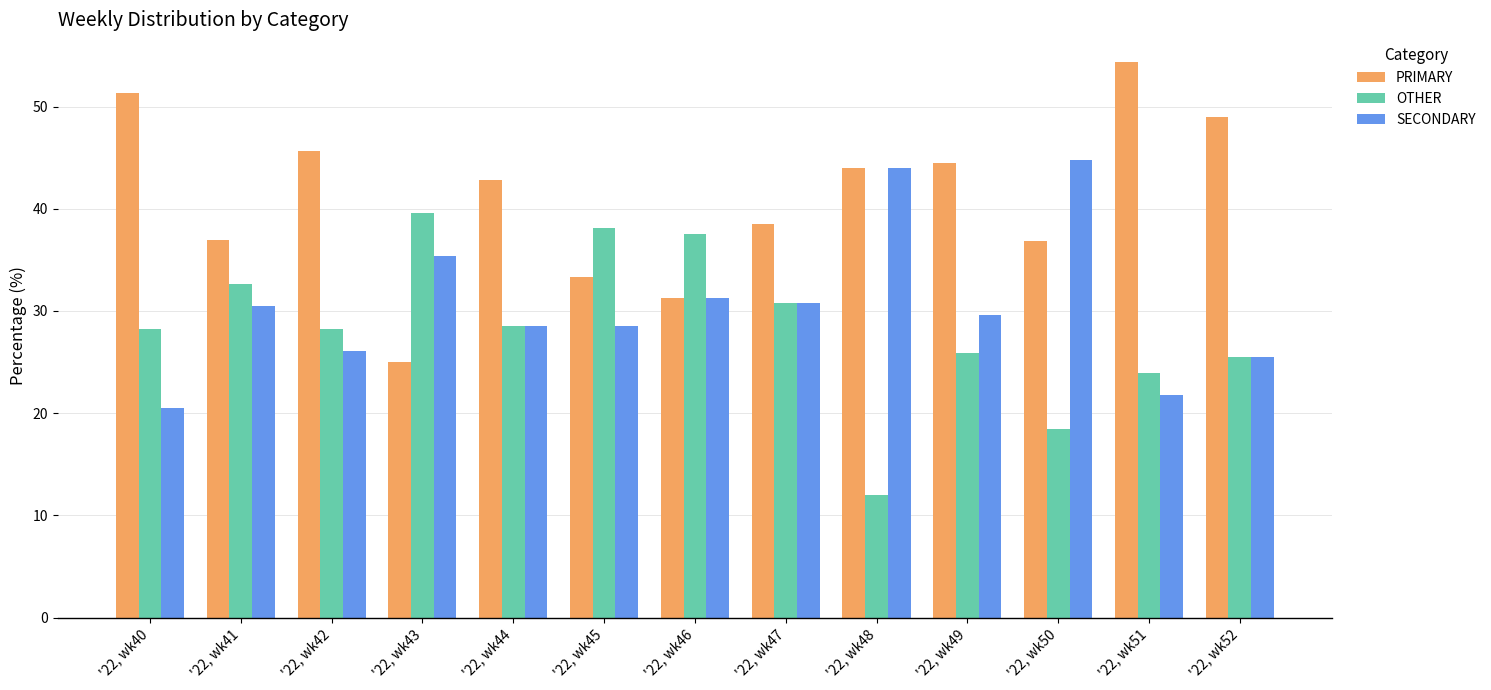

What are all the series names shown in the legend?

PRIMARY, OTHER, SECONDARY